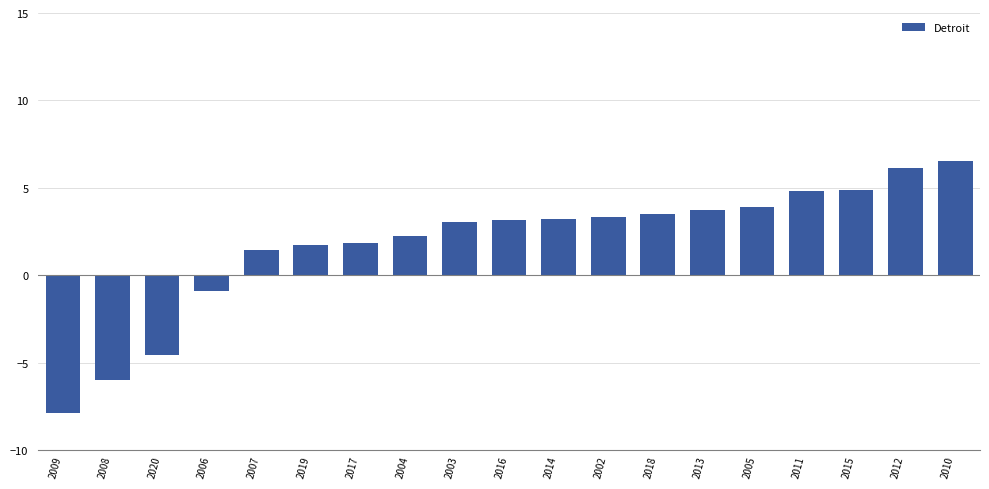

What is the sum of the values at 2020 and 2018?

-1.0